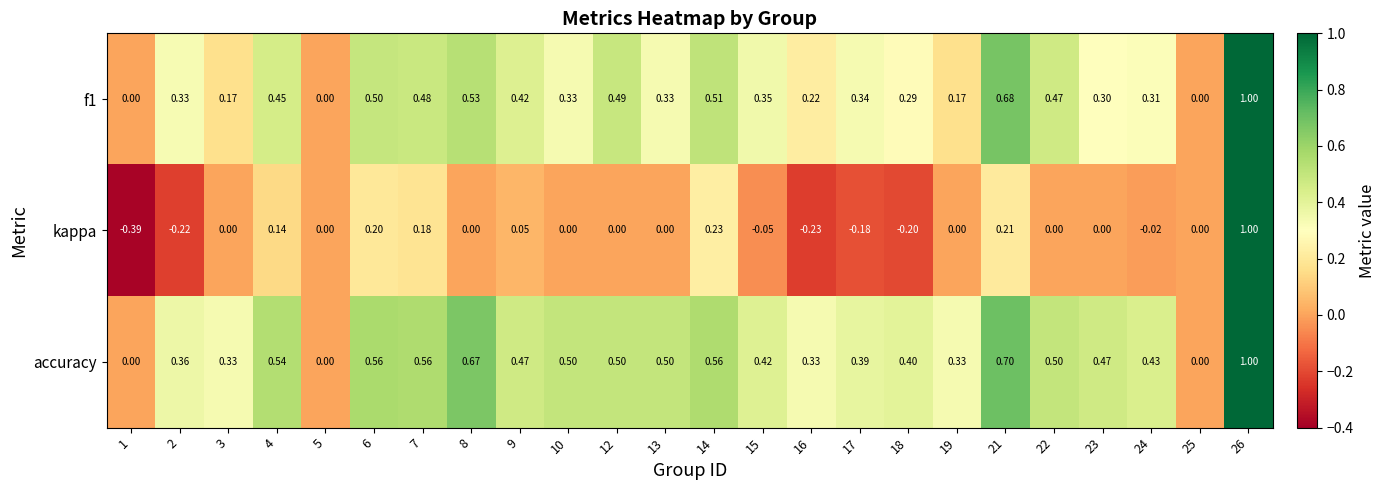

Which series has the widest spread of values?

kappa